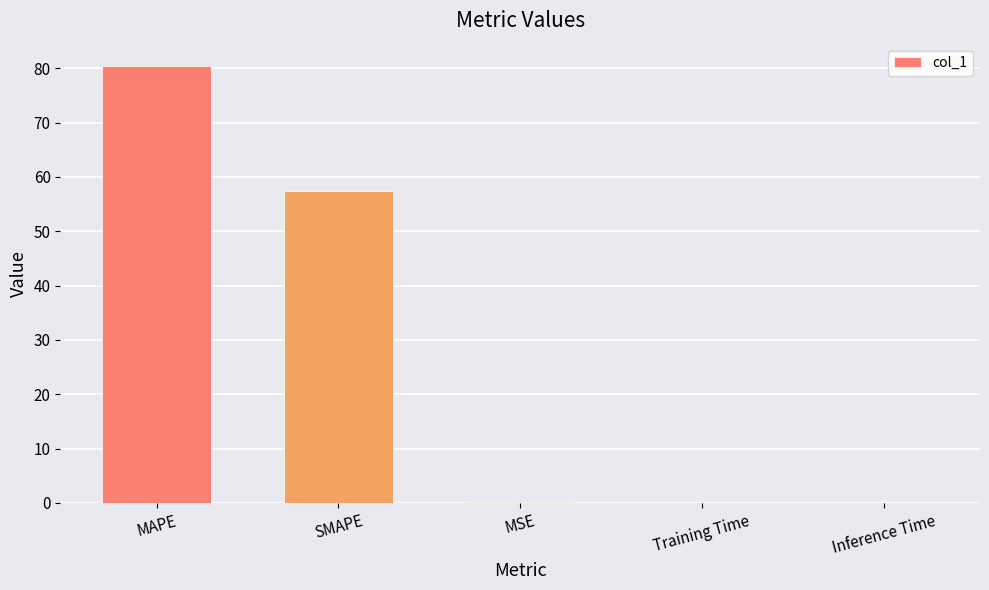

What is the sum of all values?

138.0